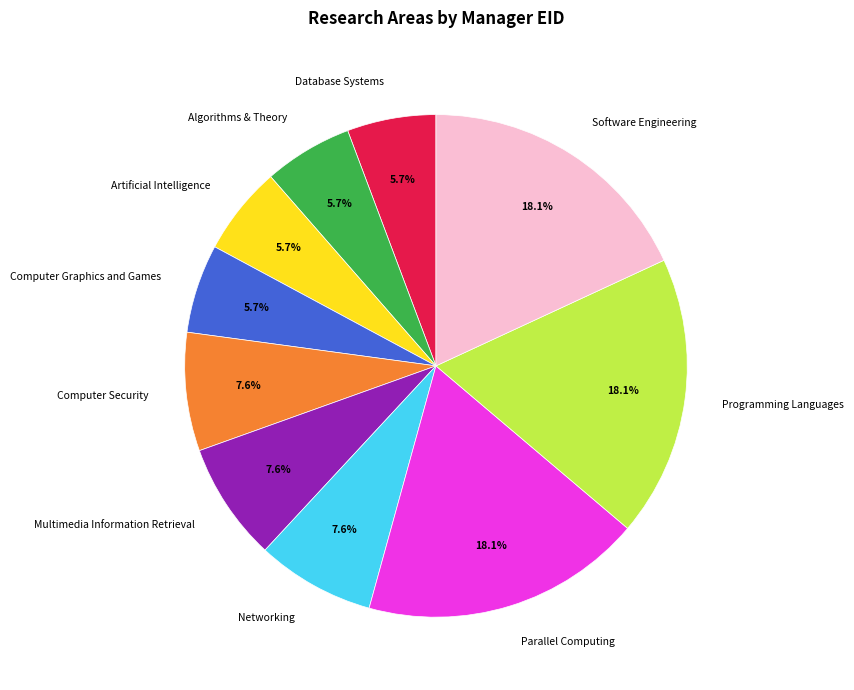

Does Artificial Intelligence represent more than half of the total?

No